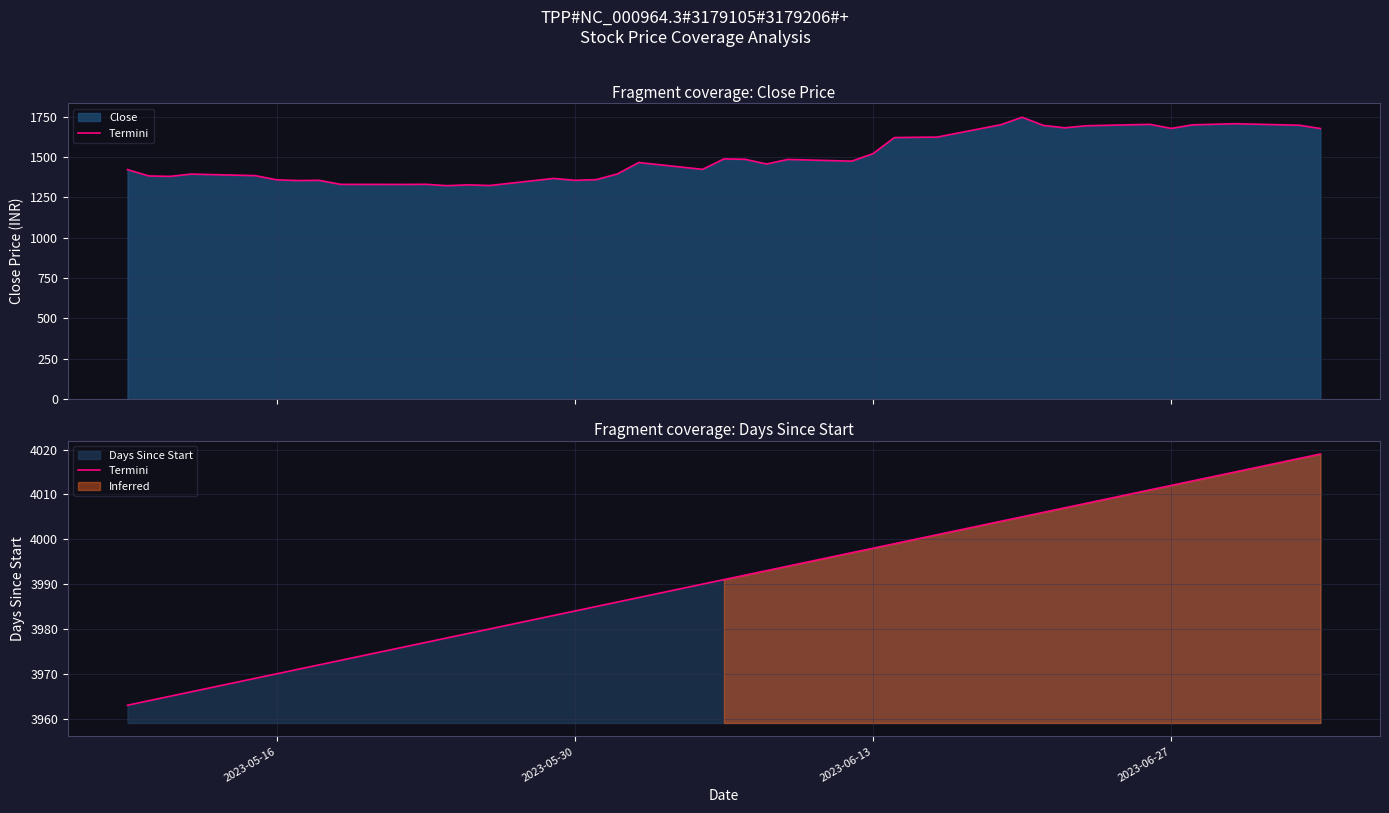

How many lines are shown in the chart?

1